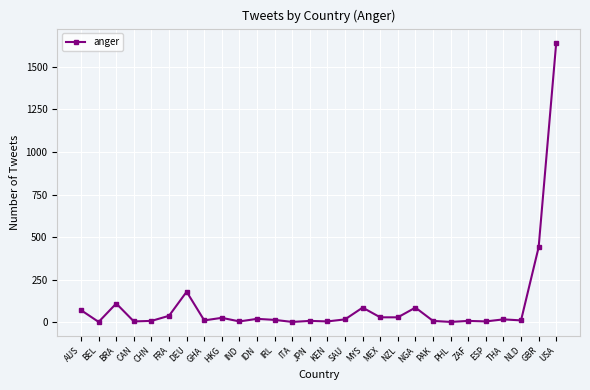

True or false: there are more than 1 points higher than both neighbors.

True